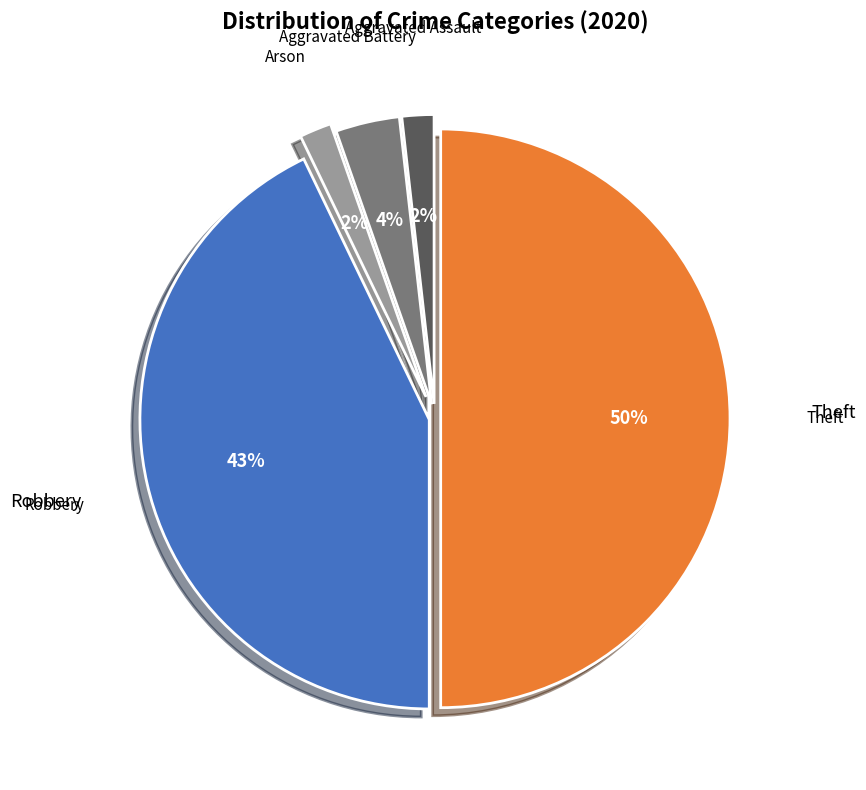

To the nearest percent, what is the average slice percentage?

20%